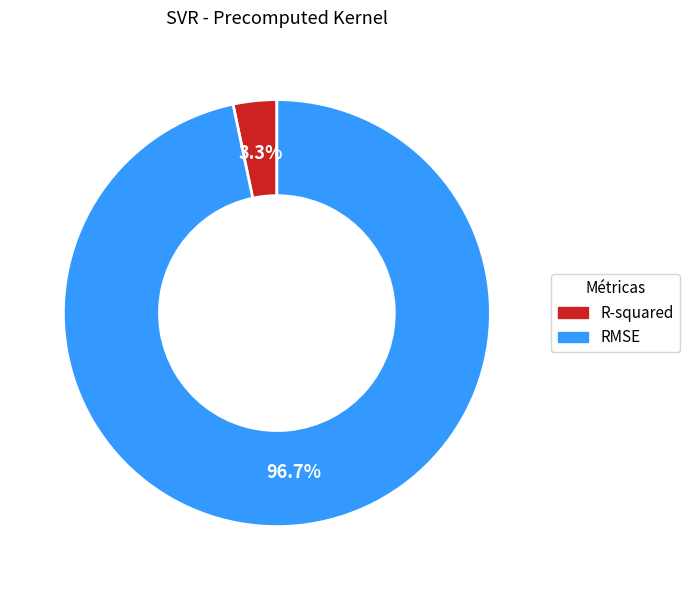

Is there any slice that represents more than half of the pie?

Yes